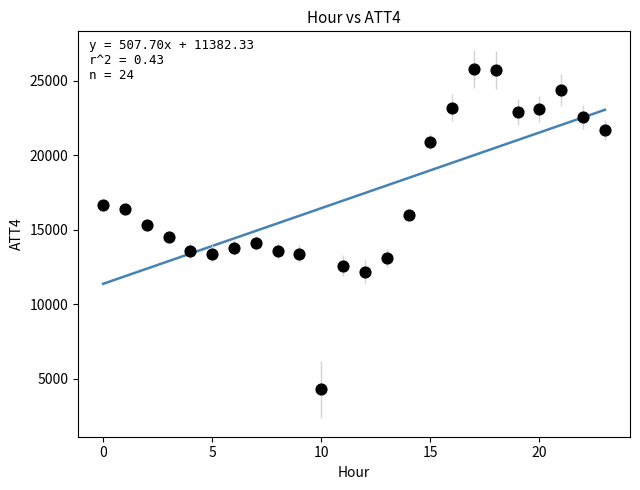

What is the range of Y values (max minus min)?

21500